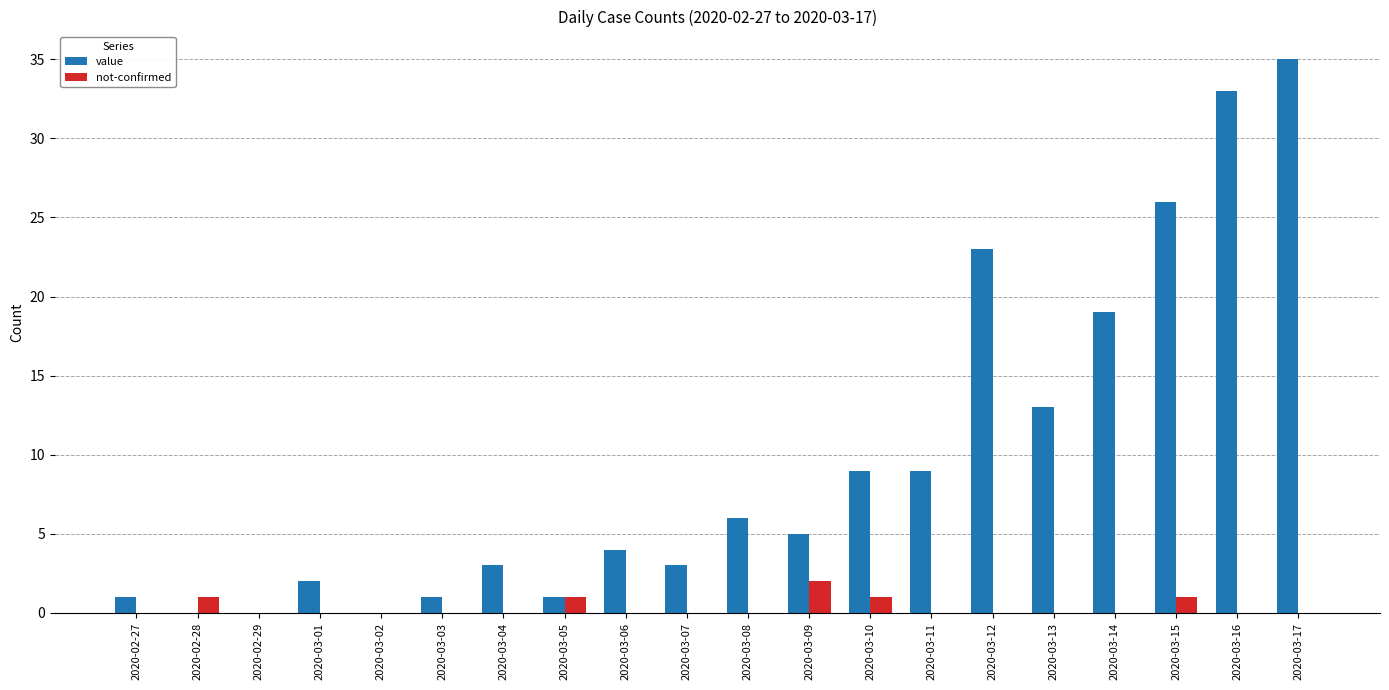

Reading right to left, what are all the values shown in this chart?

value: 2020-03-17=35	2020-03-16=33	2020-03-15=26	2020-03-14=19	2020-03-13=13	2020-03-12=23	2020-03-11=9	2020-03-10=9	2020-03-09=5	2020-03-08=6	2020-03-07=3	2020-03-06=4	2020-03-05=1	2020-03-04=3	2020-03-03=1	2020-03-02=0	2020-03-01=2	2020-02-29=0	2020-02-28=0	2020-02-27=1
not-confirmed: 2020-03-17=0	2020-03-16=0	2020-03-15=1	2020-03-14=0	2020-03-13=0	2020-03-12=0	2020-03-11=0	2020-03-10=1	2020-03-09=2	2020-03-08=0	2020-03-07=0	2020-03-06=0	2020-03-05=1	2020-03-04=0	2020-03-03=0	2020-03-02=0	2020-03-01=0	2020-02-29=0	2020-02-28=1	2020-02-27=0